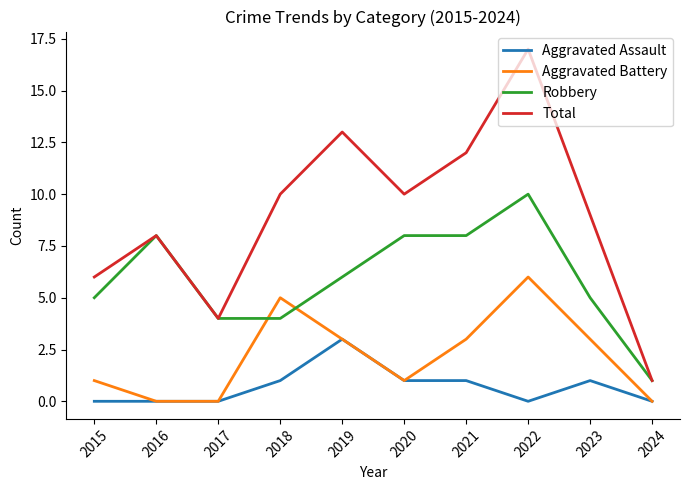

What is the minimum value for Robbery?

1